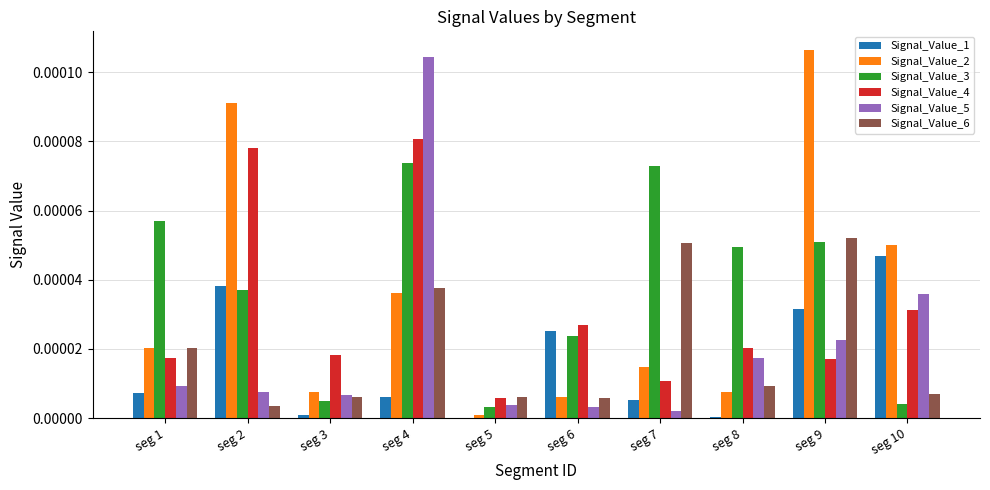

Between seg 8 and seg 9, which series saw the biggest shift?

Signal_Value_2